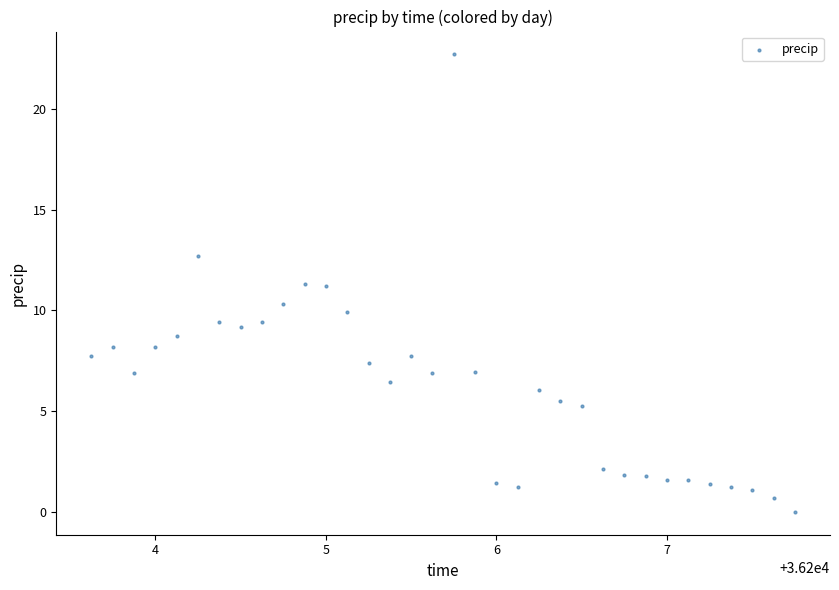

What is the range of X values (max minus min)?

4.1